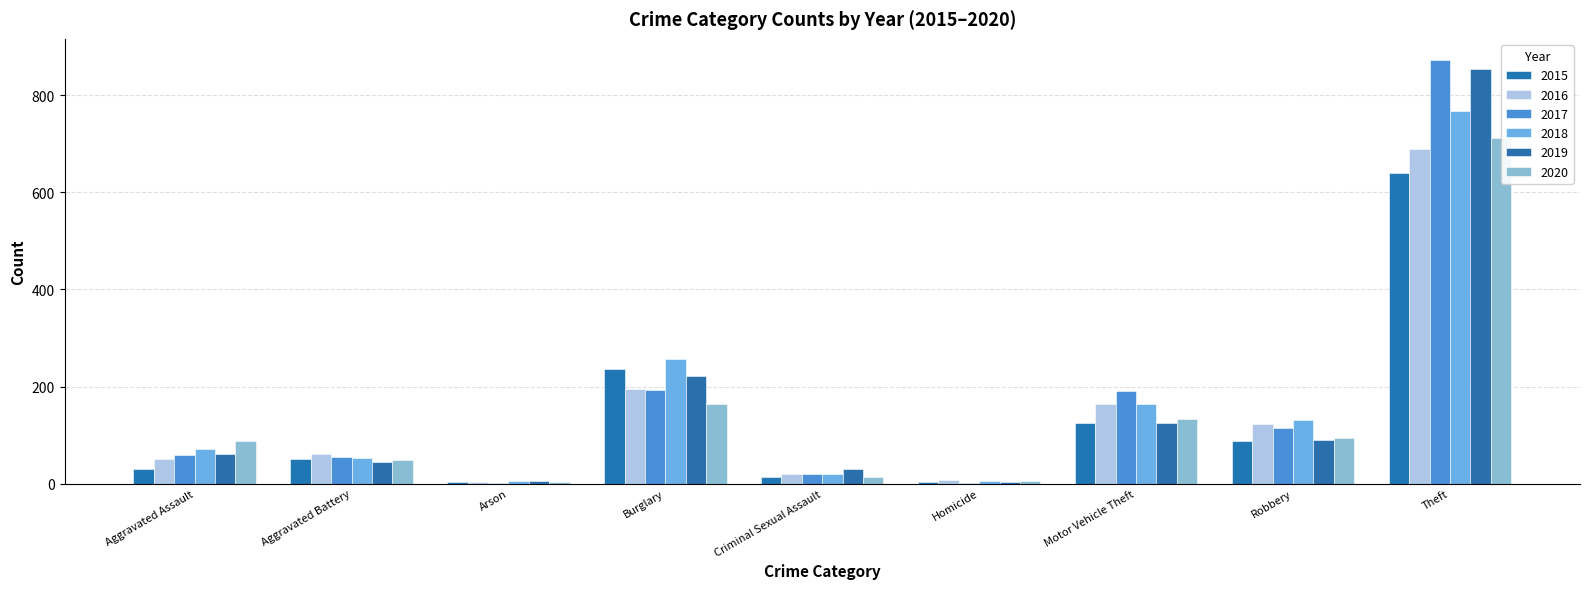

Rank the series at Aggravated Battery from lowest to highest value.

2019, 2020, 2015, 2018, 2017, 2016